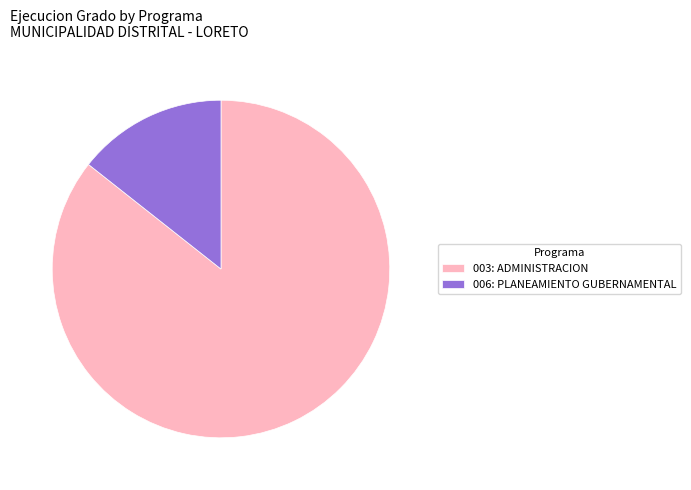

Which category accounts for the majority?

003: ADMINISTRACION